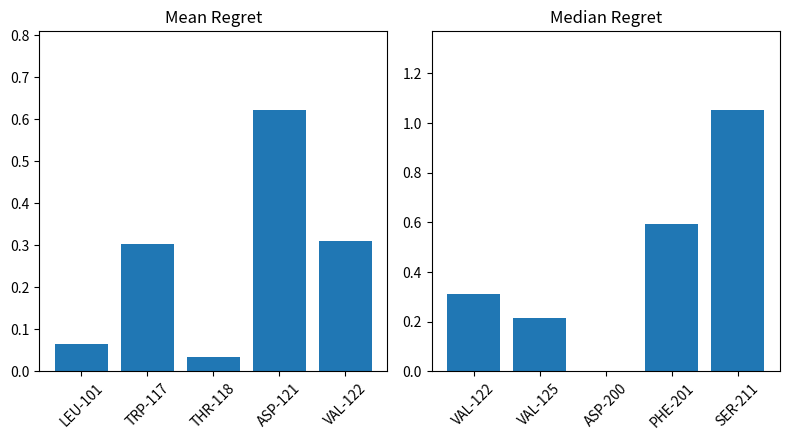

What value does the Mean Conf series have at VAL-122?

0.3